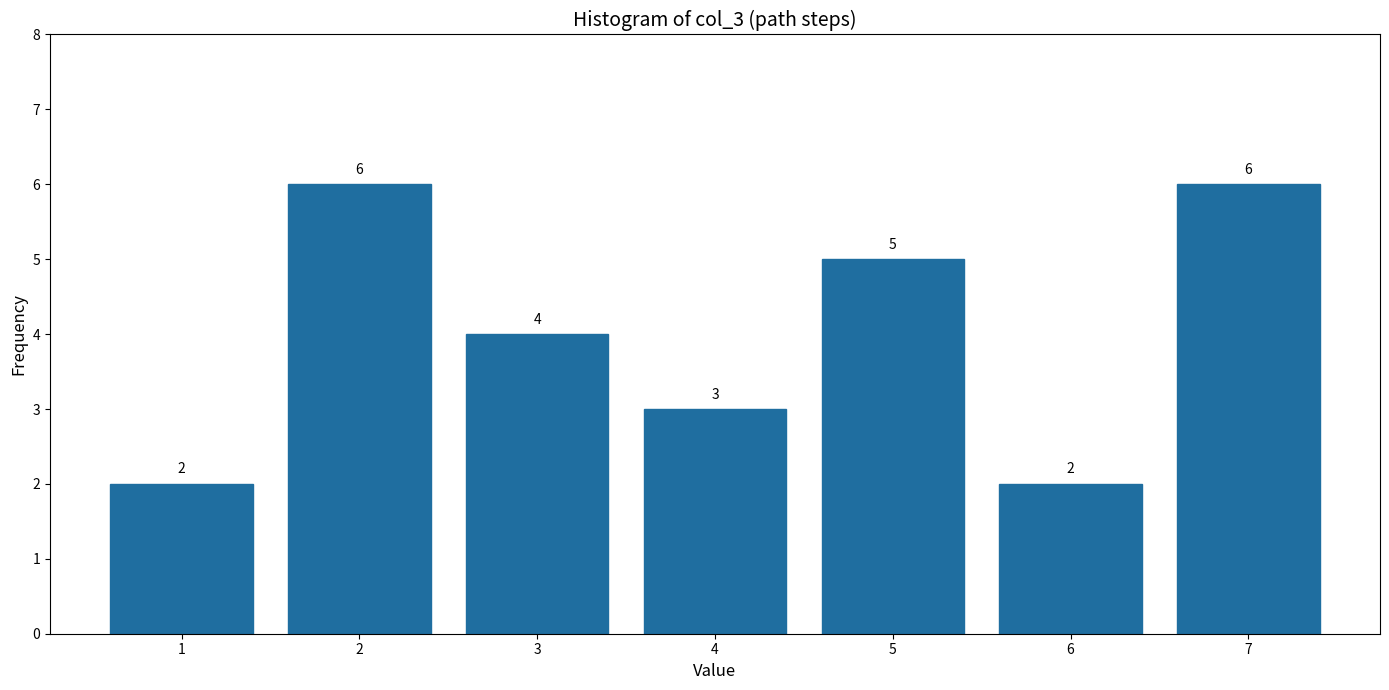

Reading right to left, transcribe all the data shown in this chart.

7=6	6=2	5=5	4=3	3=4	2=6	1=2